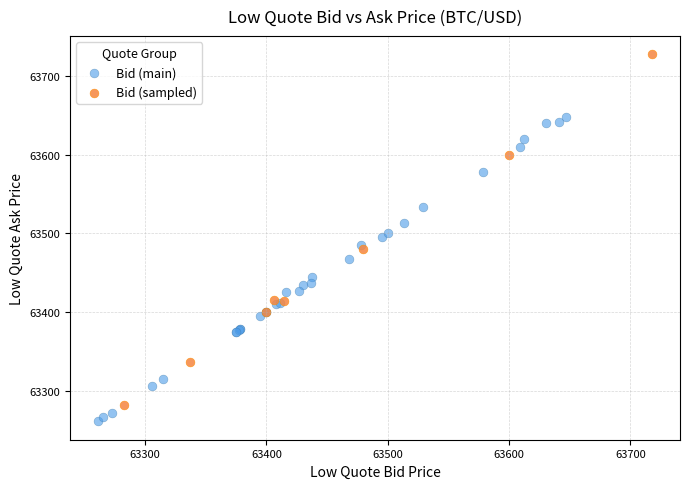

Which series reaches the minimum Y coordinate?

Bid (main)